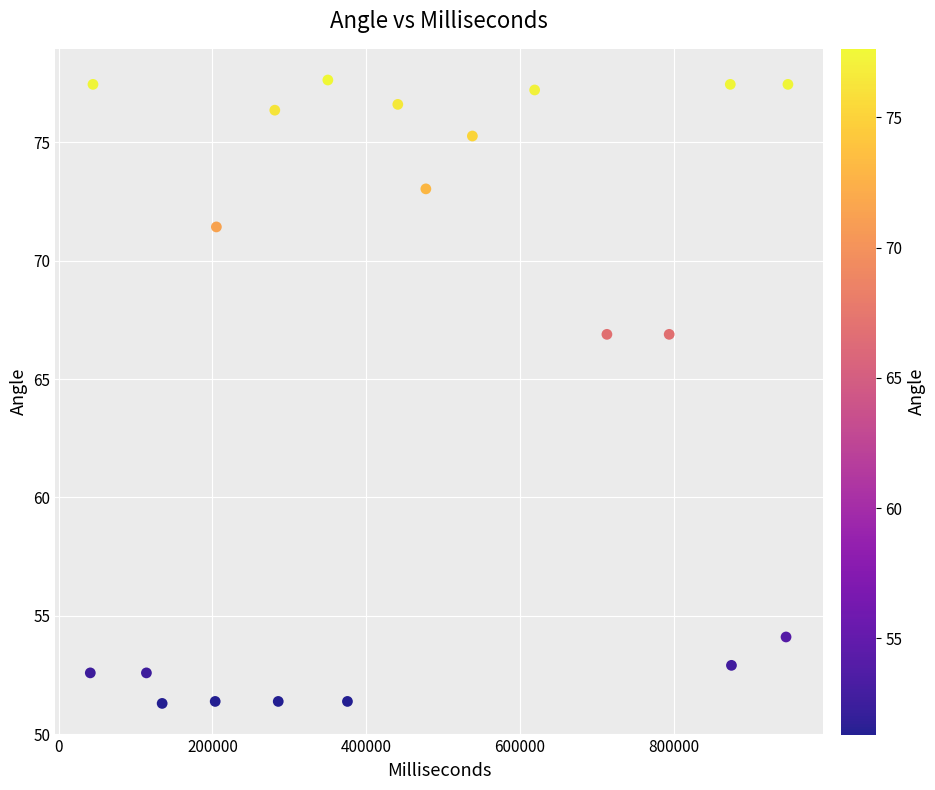

What is the range of X values (max minus min)?

907469.0